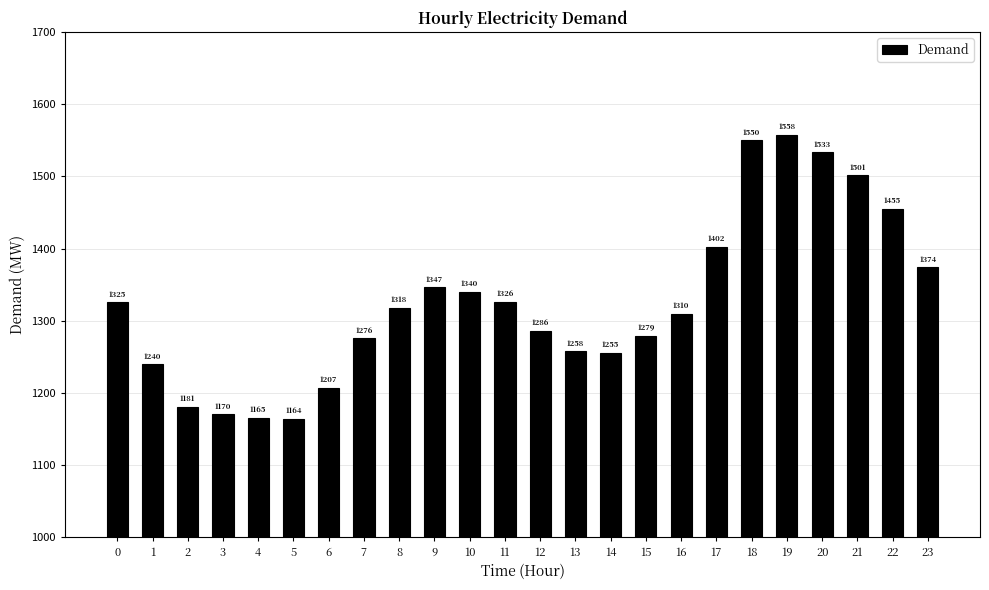

Which has a higher value, 18 or 21?

18